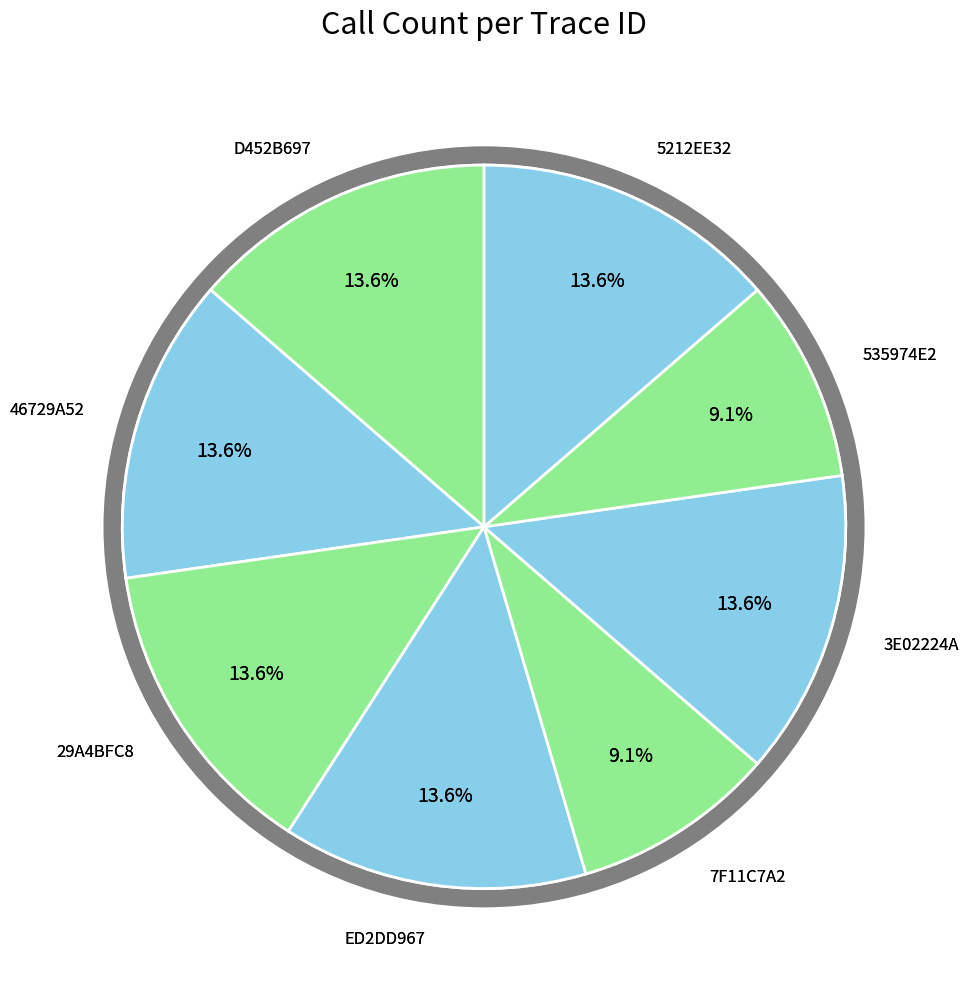

To the nearest percent, what percentage of the pie is 5212EE32-A2F7-4A73-AB70-85D60E4E7A0B?

14%